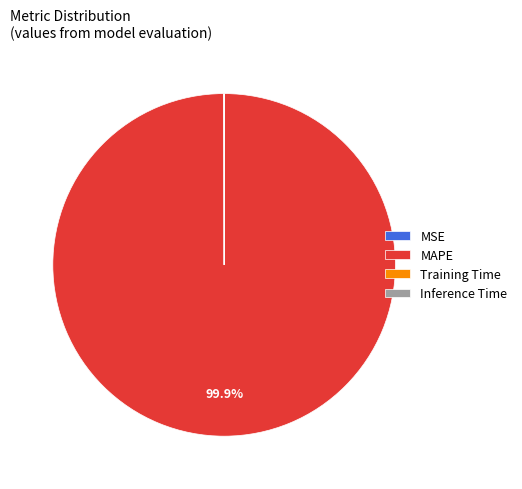

What portion of the pie excludes MAPE?

0.1%